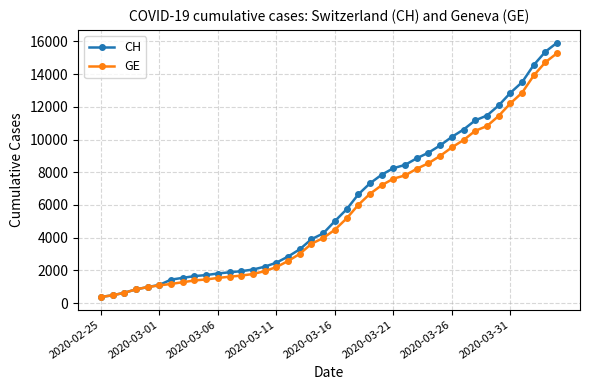

Which series has the widest spread of values?

CH